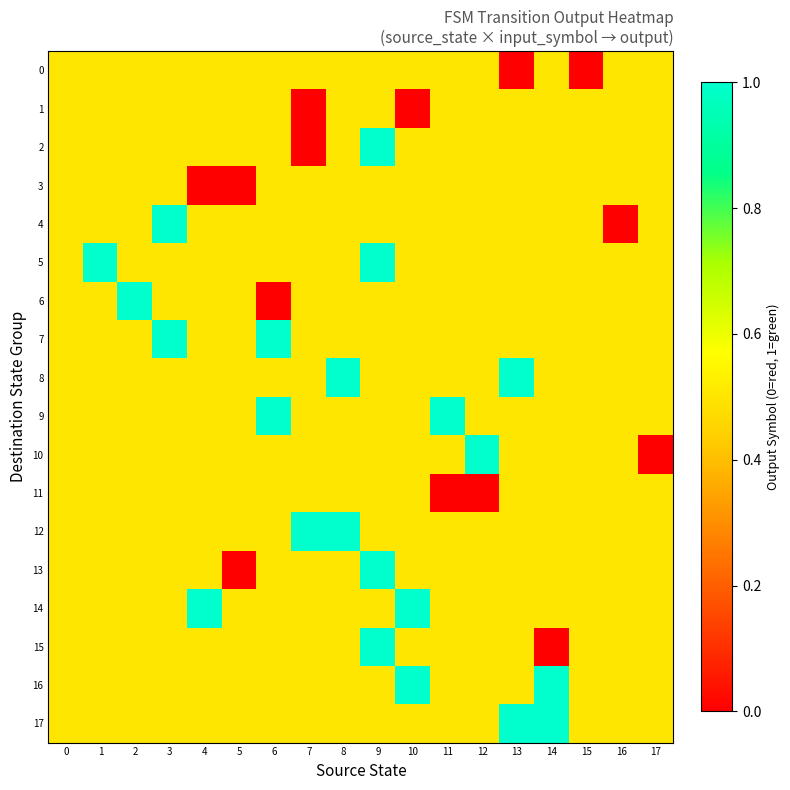

How many series are shown in this chart?

18